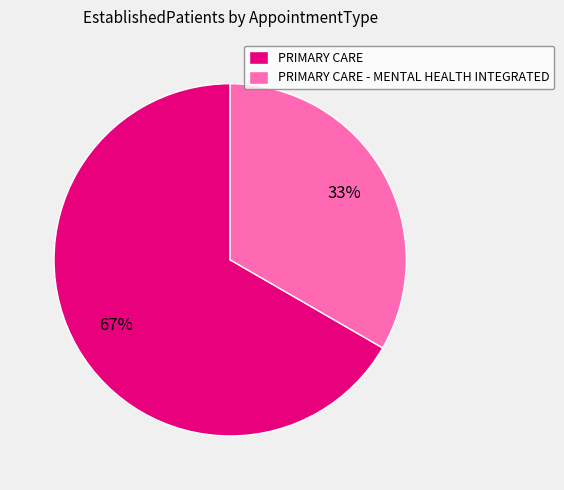

Is the sum of PRIMARY CARE - MENTAL HEALTH INTEGRATED and PRIMARY CARE greater than half?

Yes